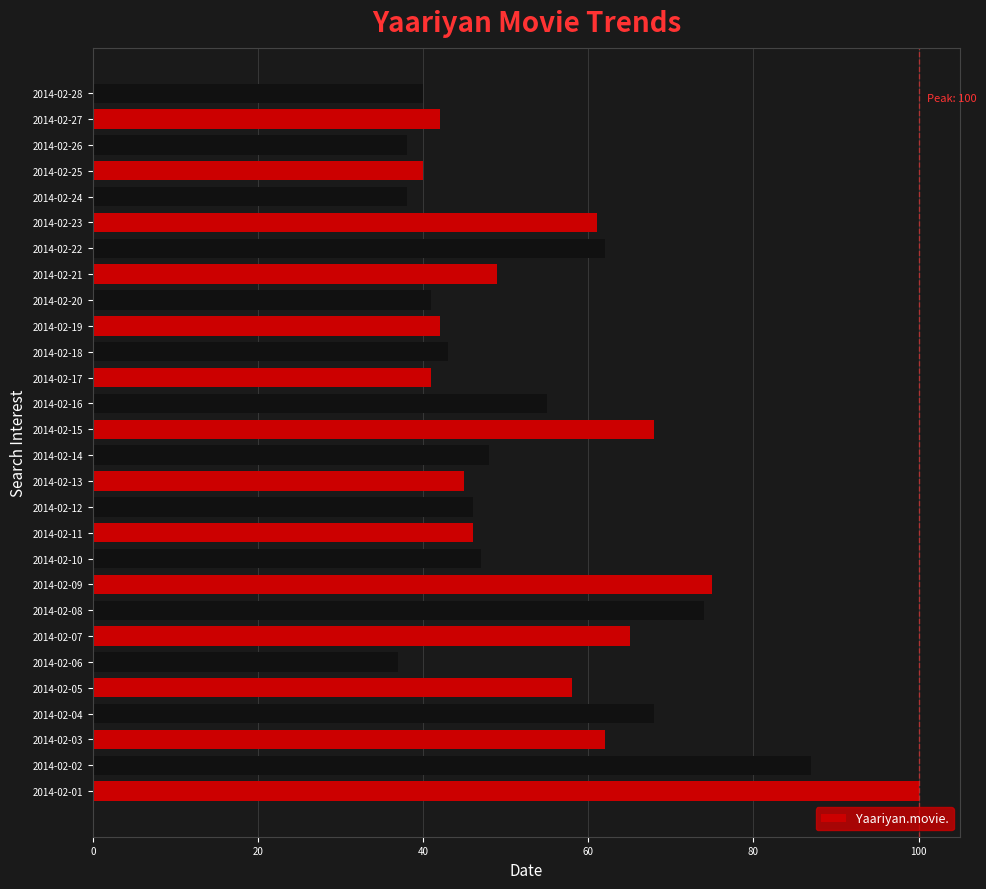

What is the sum of all values?

1518